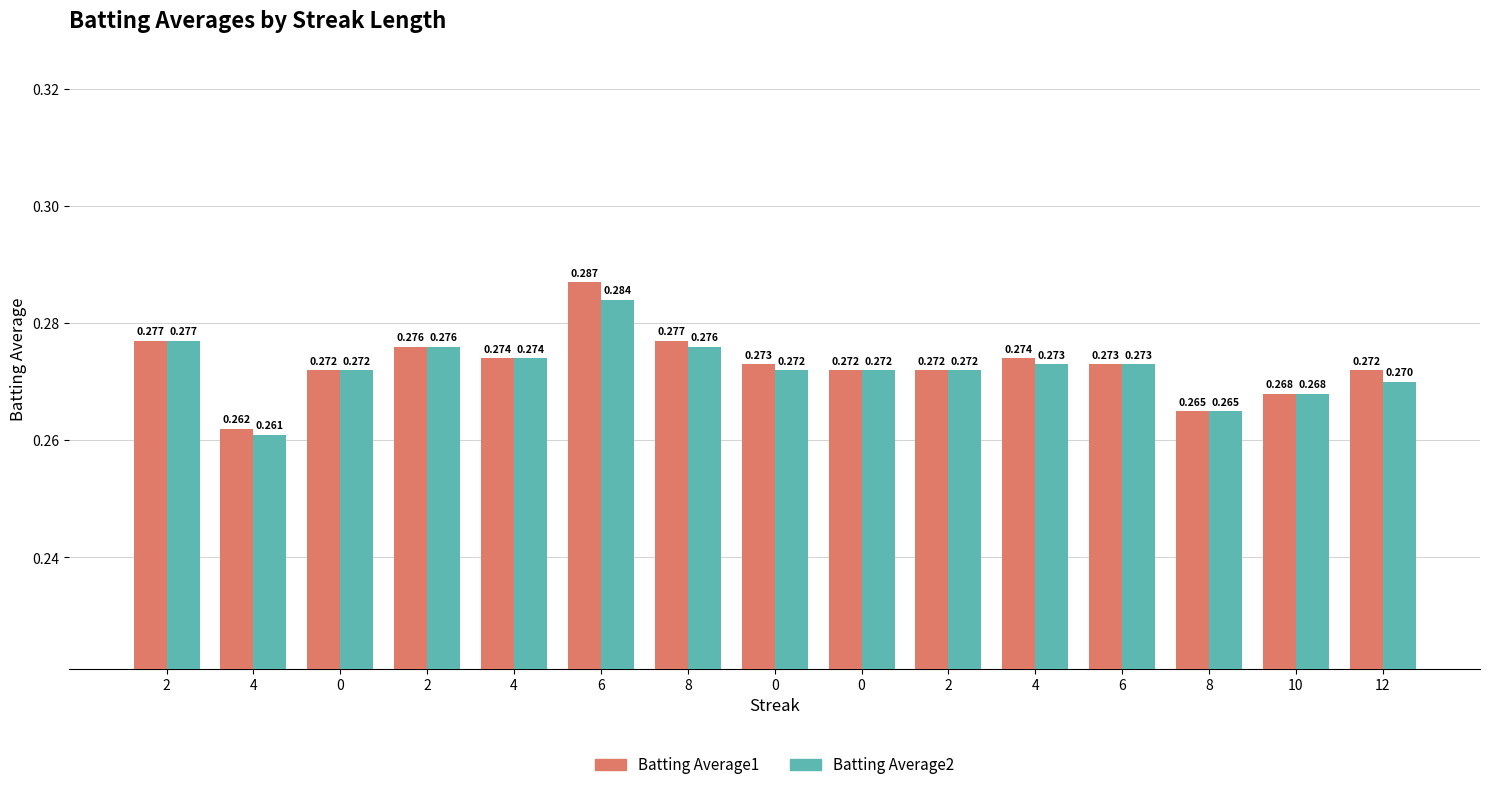

How many distinct data groups are displayed?

2